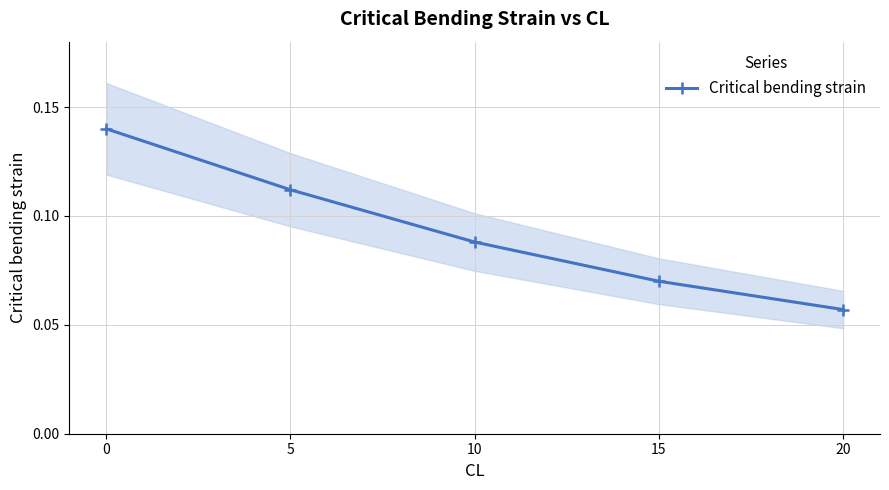

What is the difference between the maximum and minimum values?

0.1